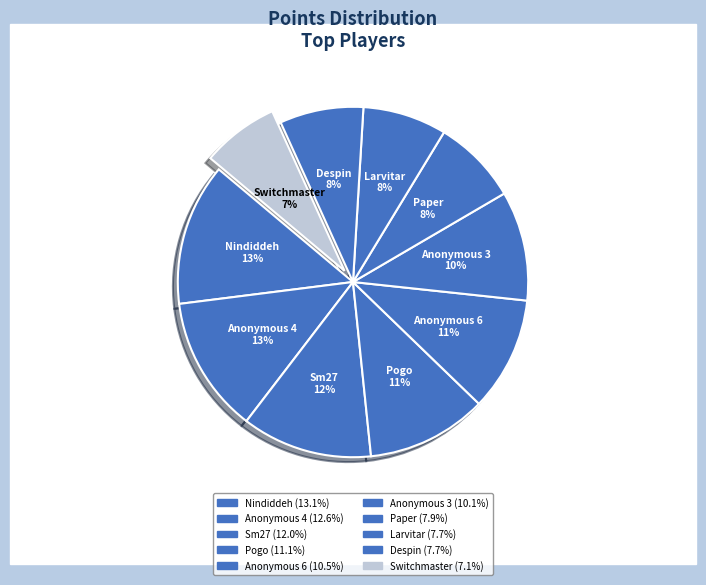

How many slices are in this pie chart?

10